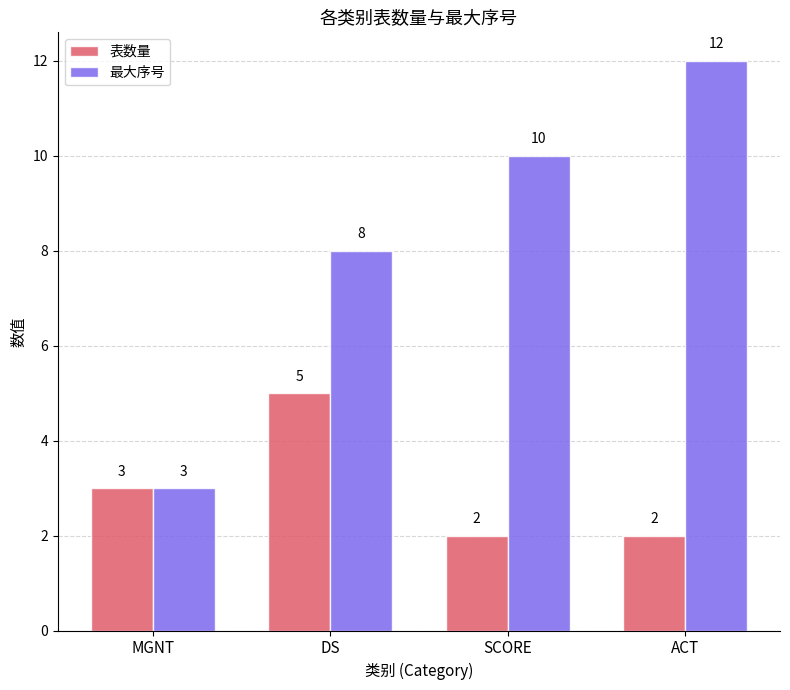

What is the value of the 最大序号 bar at the 3rd from the left?

10